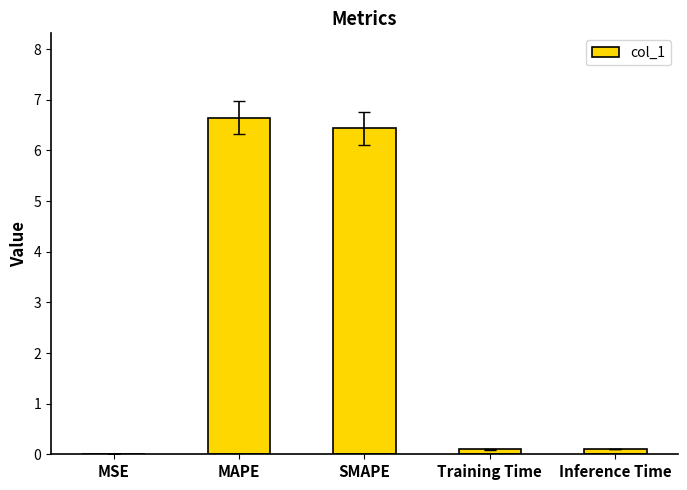

What is the difference between the values at Training Time and SMAPE?

6.3